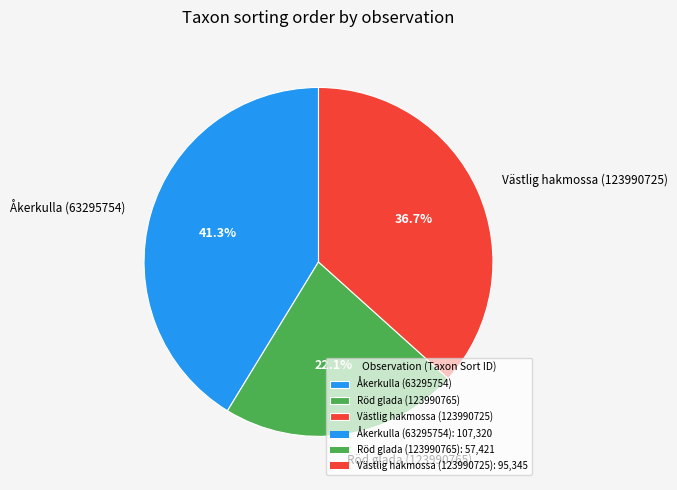

Combined, what portion of the pie is Västlig hakmossa (123990725) and Åkerkulla (63295754)?

77.9%